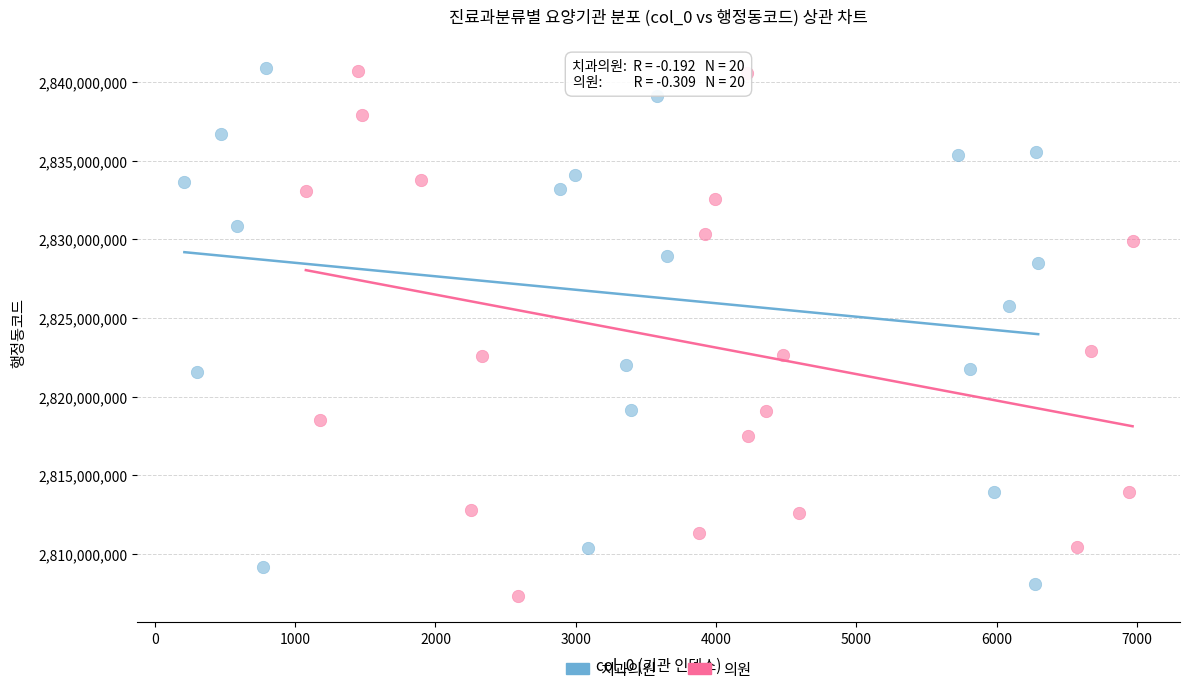

What are all the series names shown in the legend?

치과의원, 의원